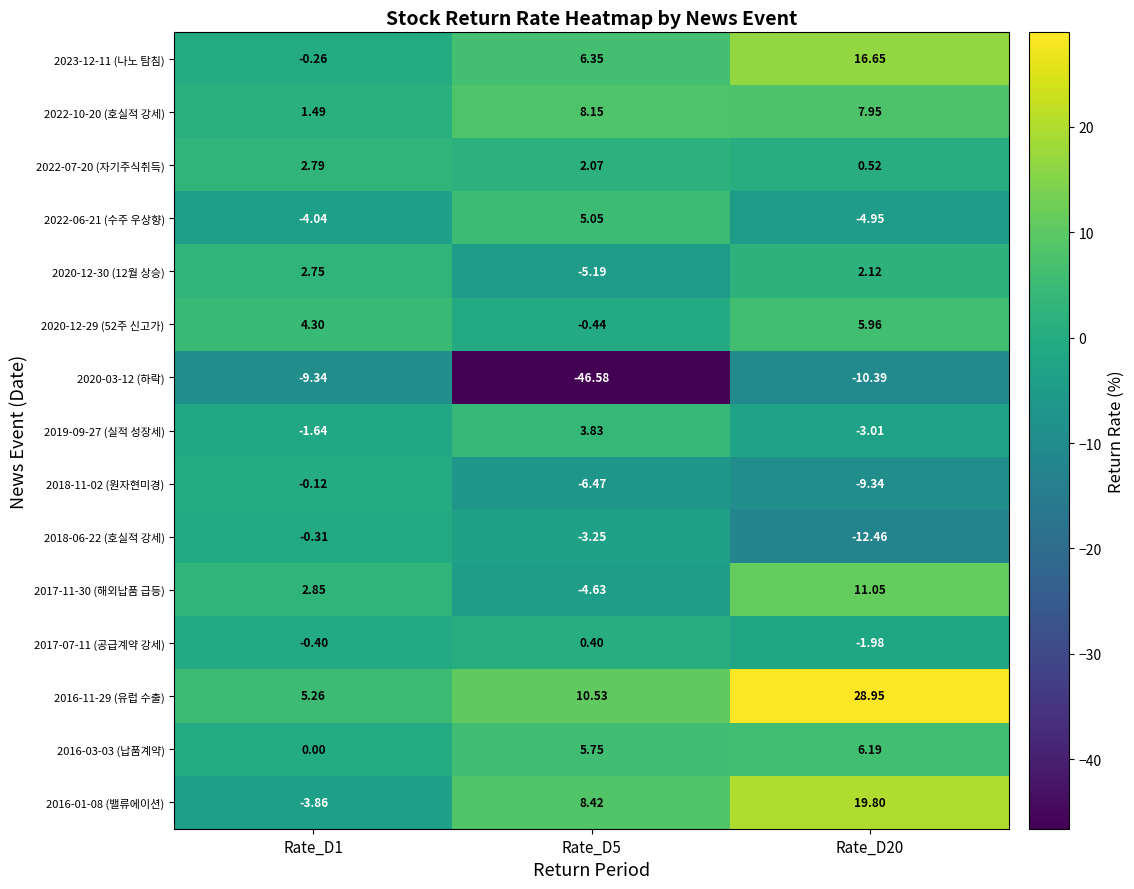

How many data points in 2022-10-20 (호실적 강세) are above 7?

2